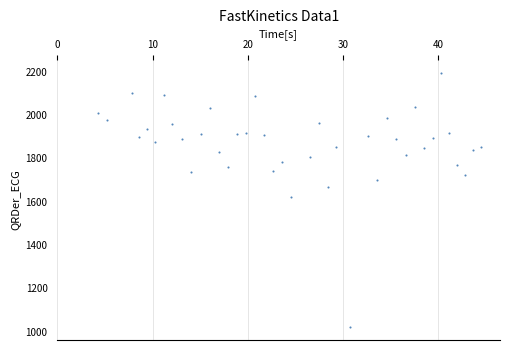

What is the range of Y values (max minus min)?

1177.2